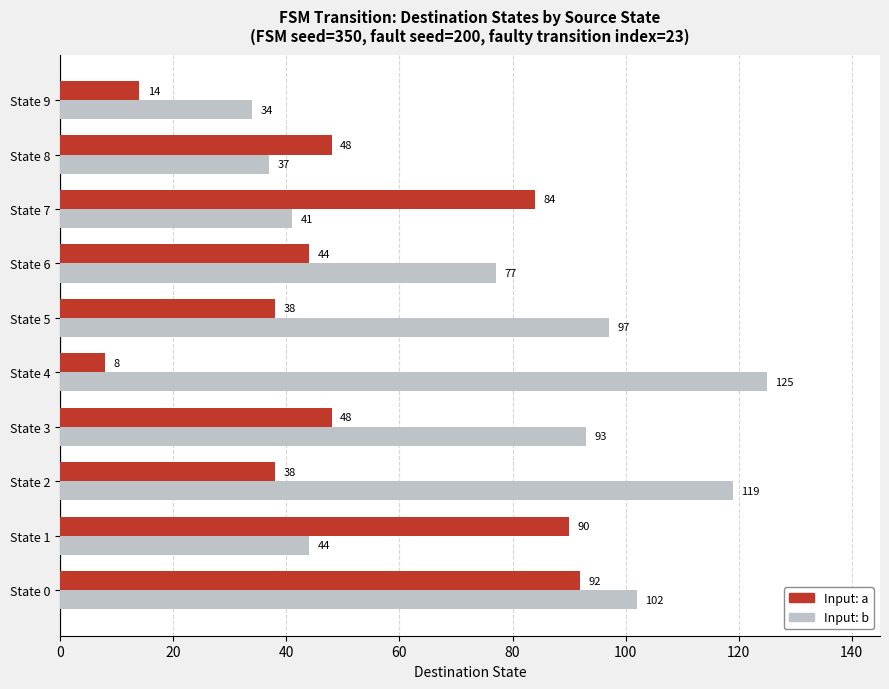

Which series has the largest total across all categories?

Input: b